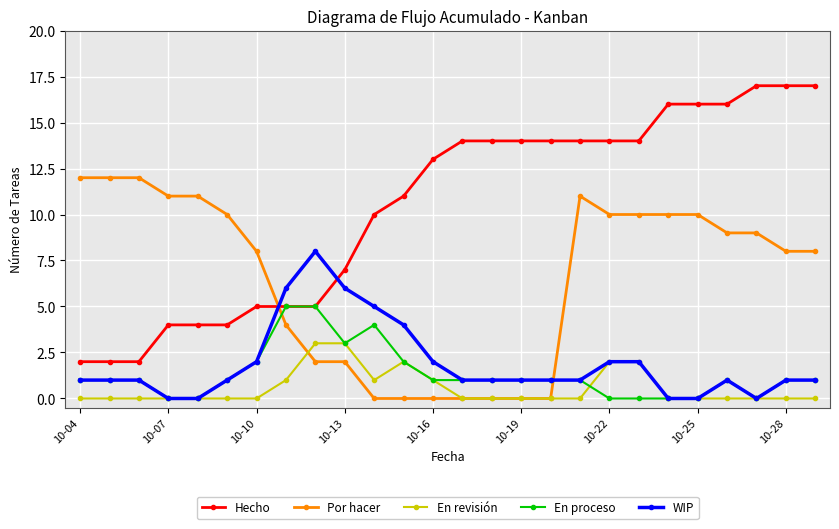

How many intersections are there between Hecho and Por hacer?

1